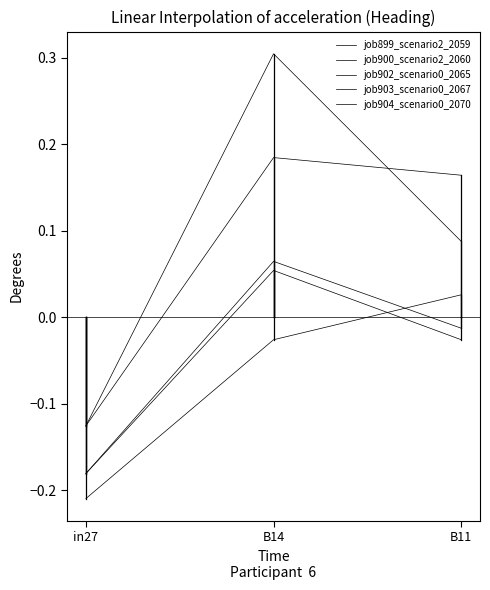

How many values in job904_scenario0_2070 are above zero?

1